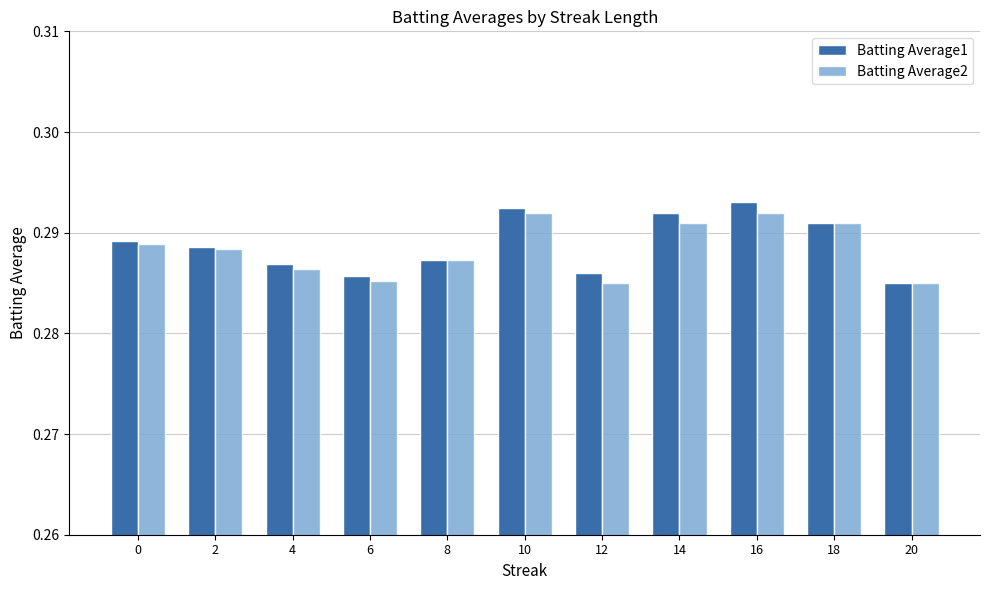

At how many categories does at least one series exceed 0?

11